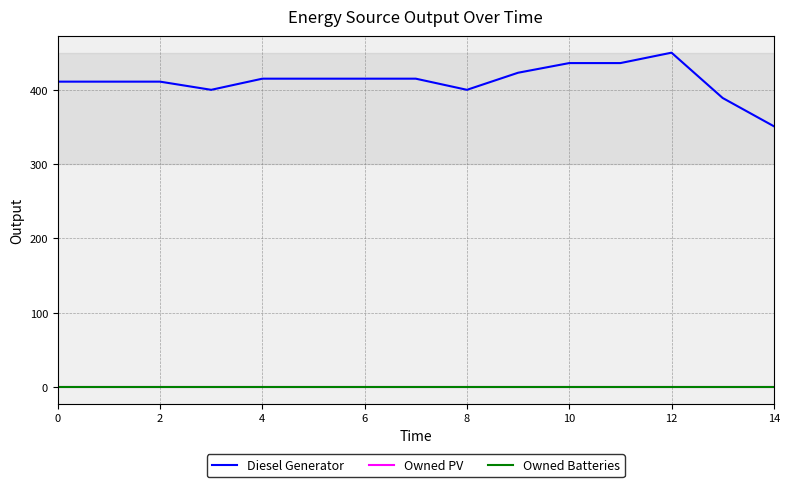

Does the chart have visible grid lines?

Yes